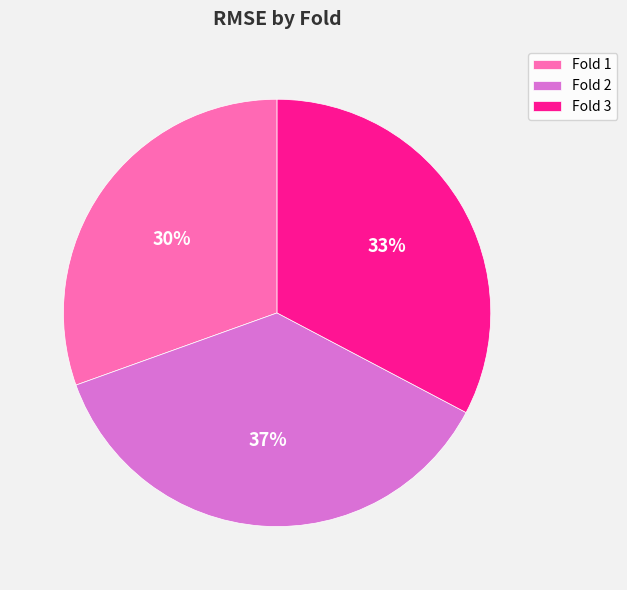

Is the sum of Fold 1 and Fold 3 greater than half?

Yes